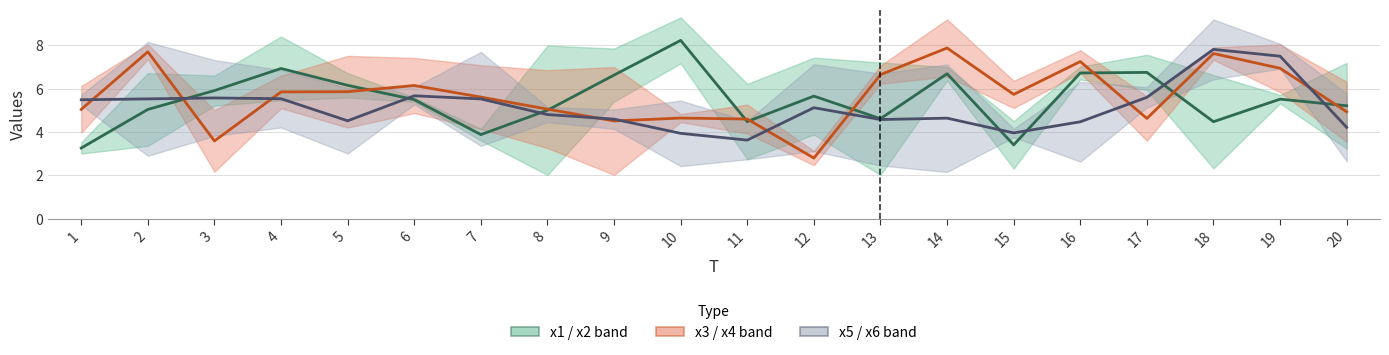

How many series are shown in this chart?

3